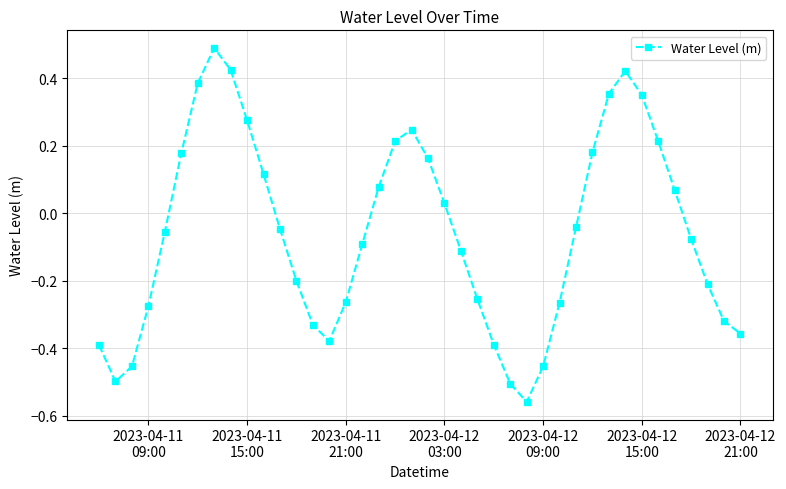

How many categories are shown in the chart?

40